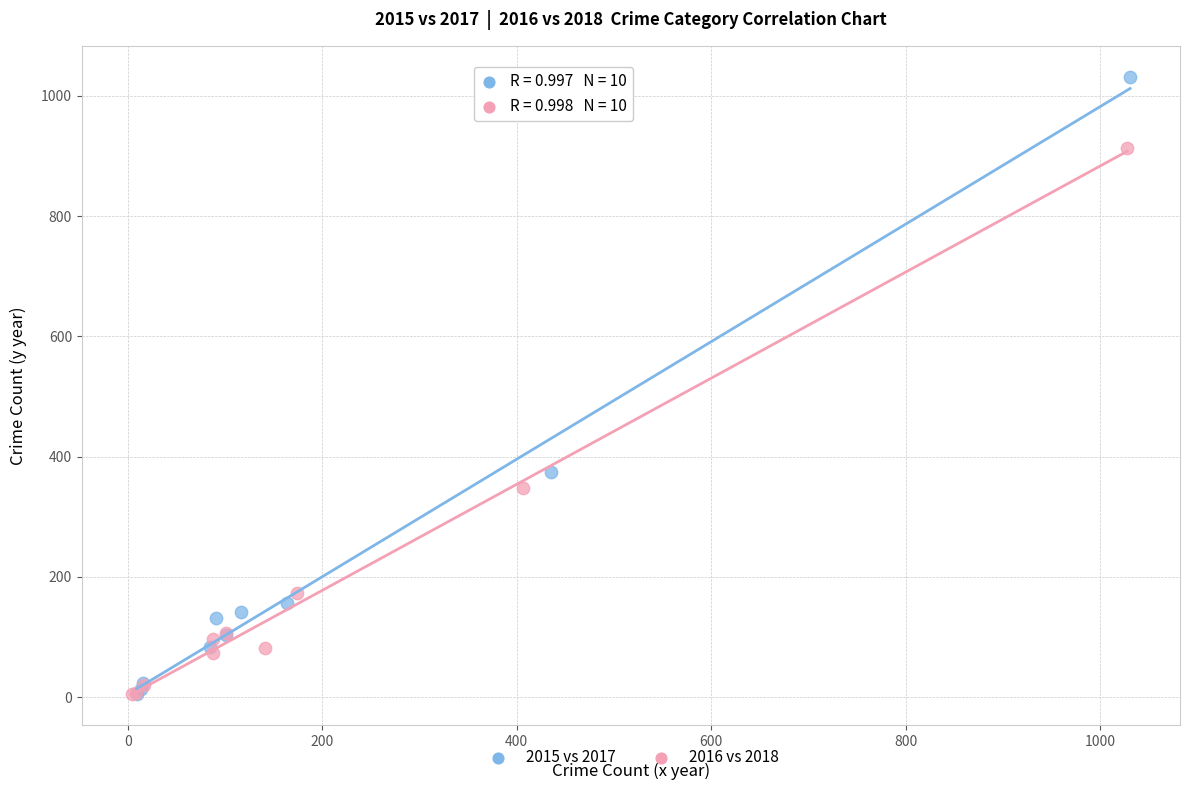

Which series contains the highest Y value?

2015 vs 2017